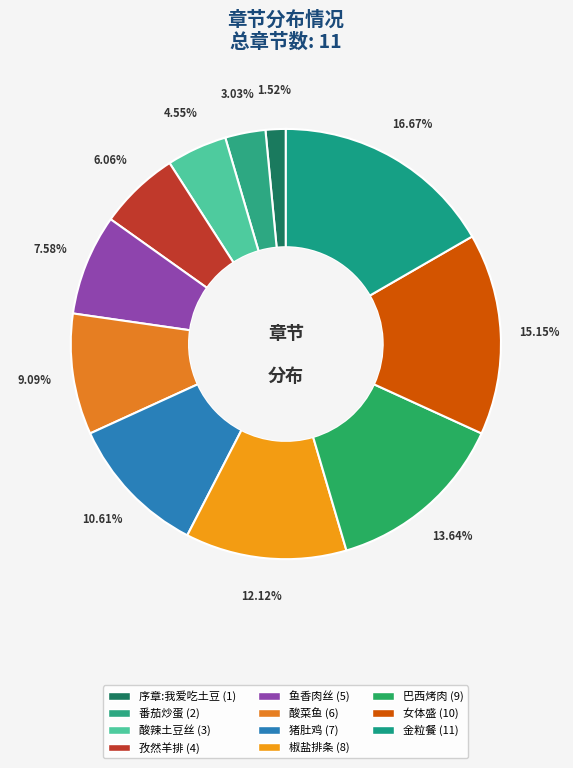

How many slices are in this pie chart?

11